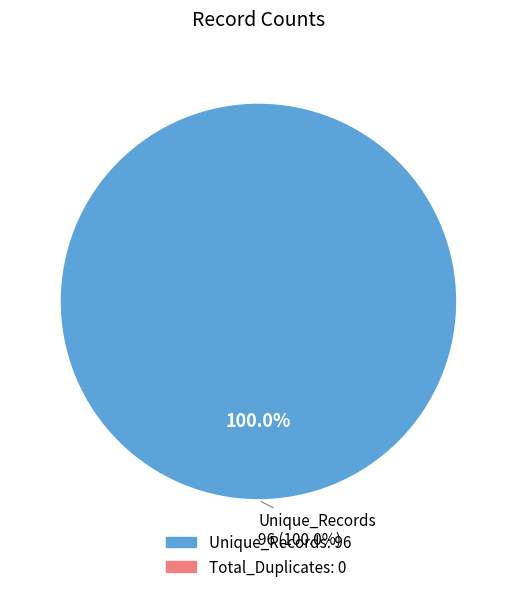

Is there any slice that represents more than half of the pie?

Yes